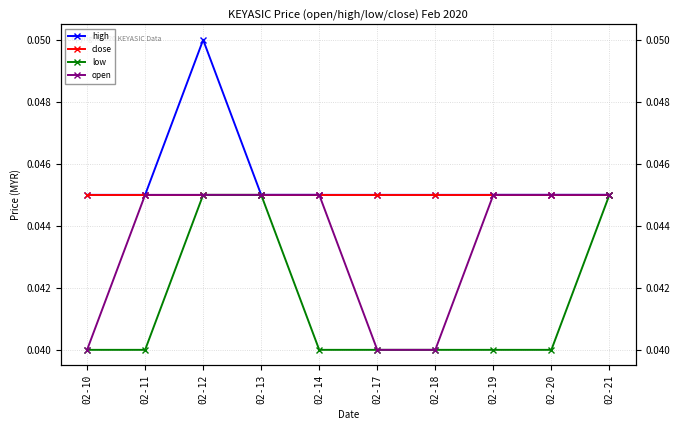

Which series has the largest total across all categories?

high